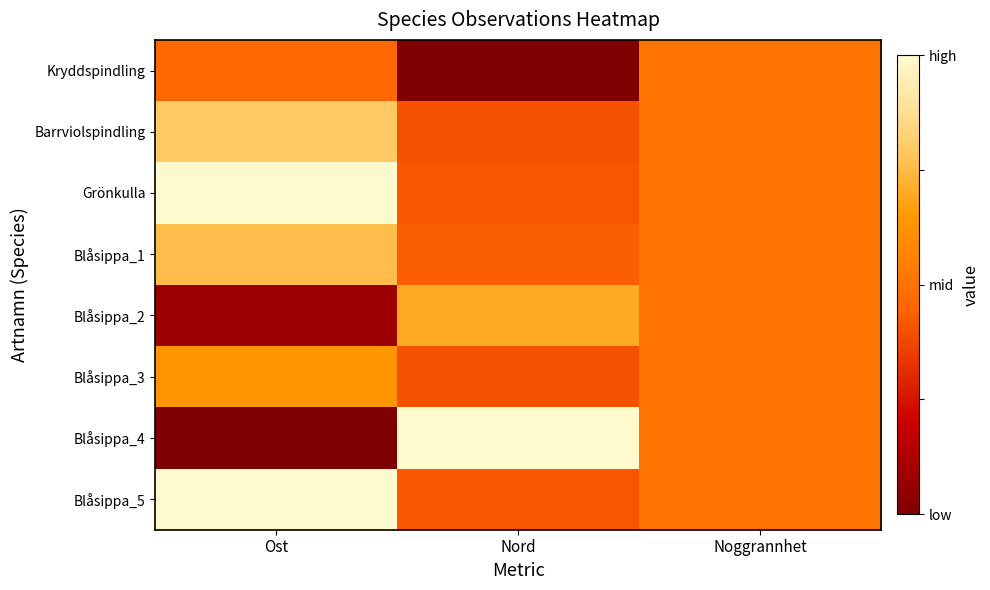

At Nord, list the series in order from largest to smallest.

Blåsippa_4, Blåsippa_2, Blåsippa_1, Grönkulla, Blåsippa_5, Barrviolspindling, Blåsippa_3, Kryddspindling